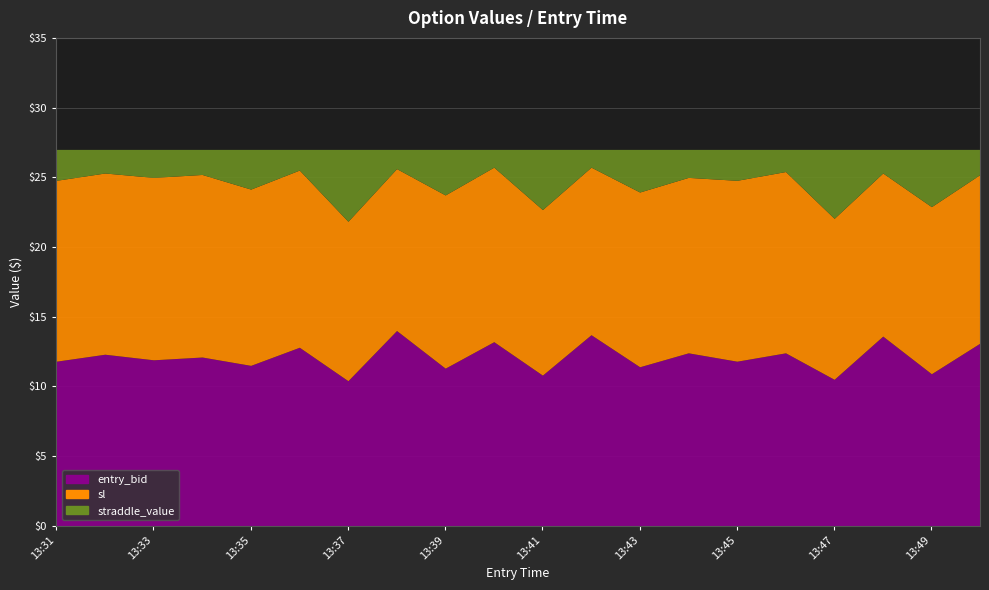

What is the sum of all entry_bid values?

241.9